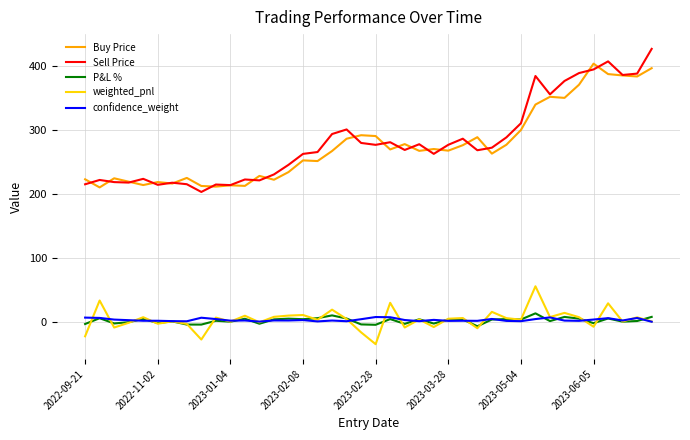

True or false: confidence_weight and Buy Price cross at least once.

False